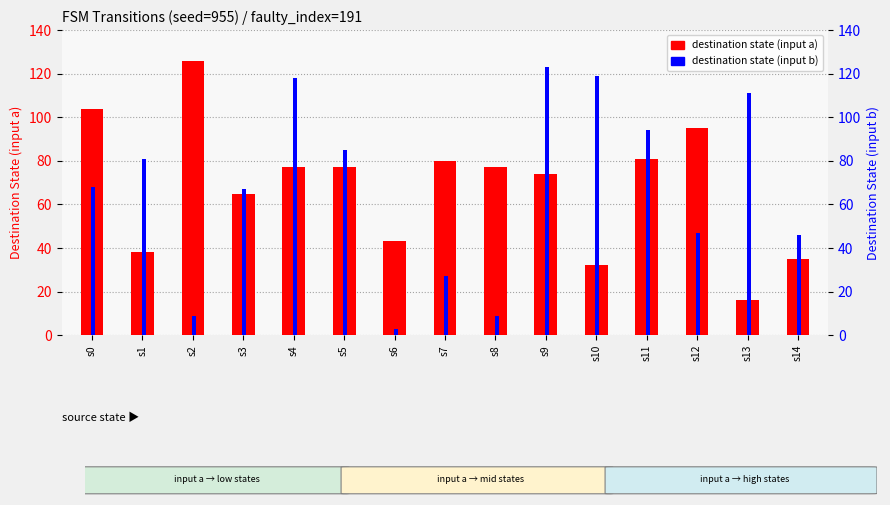

What is the average value of the destination state (input b) series?

67